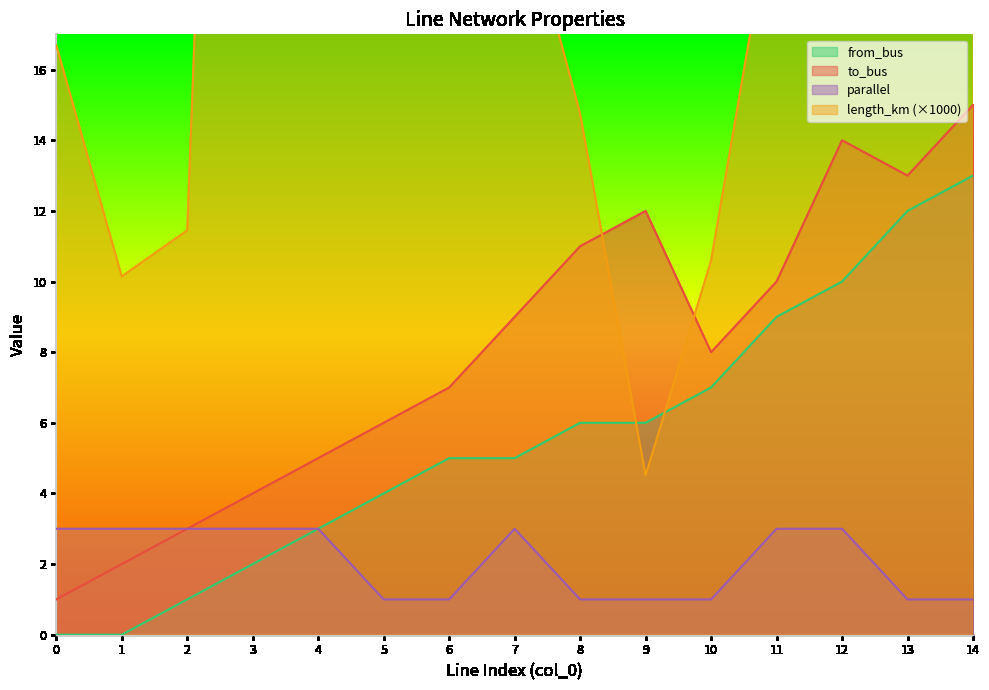

What is the total value across all series at 1?

15.1